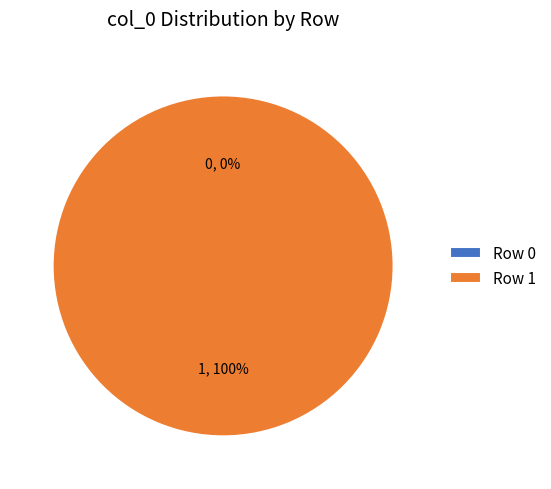

Is there any slice that represents more than half of the pie?

Yes